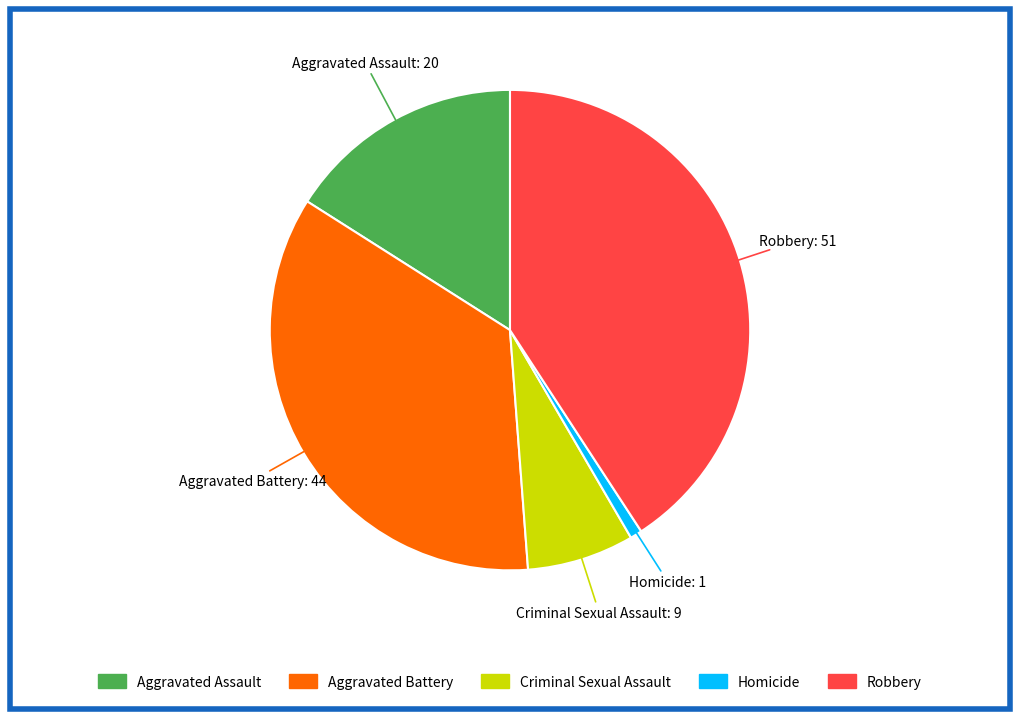

Is the sum of Robbery and Aggravated Assault greater than half?

Yes